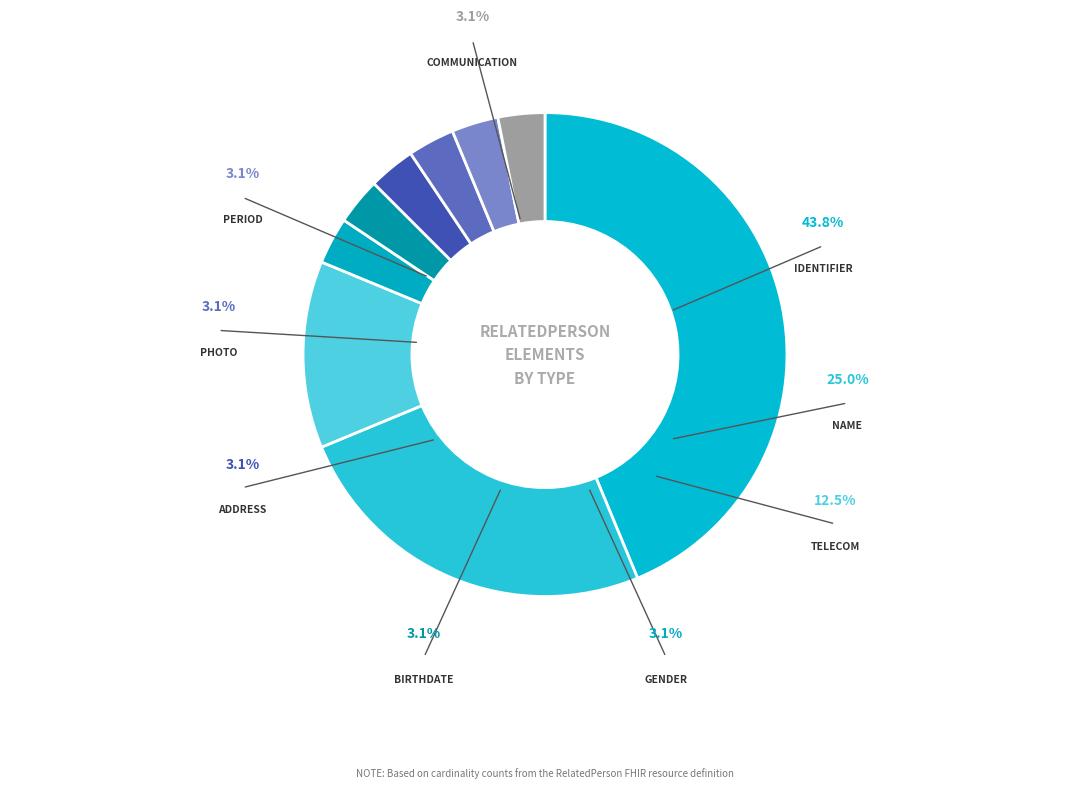

Which category has the smallest portion of the pie?

RelatedPerson.gender